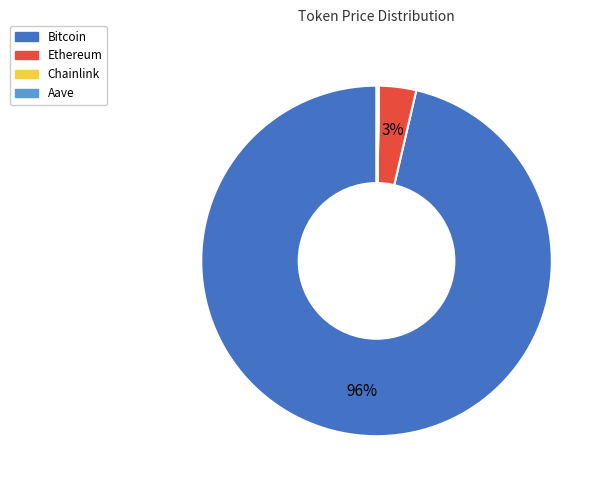

To the nearest percent, what portion does Ethereum represent?

3%